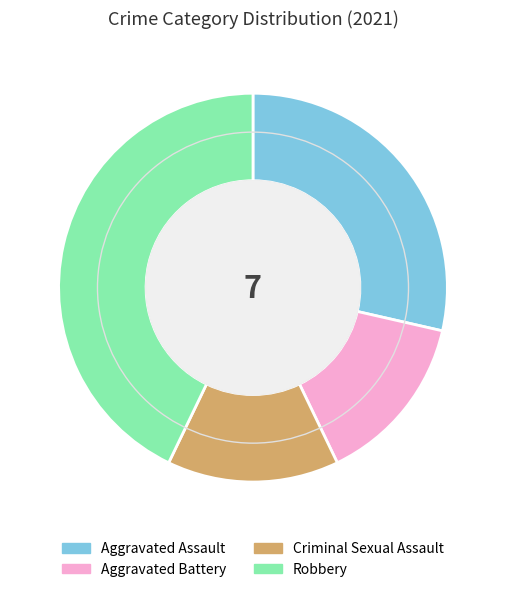

Which category has the biggest portion of the pie?

Robbery